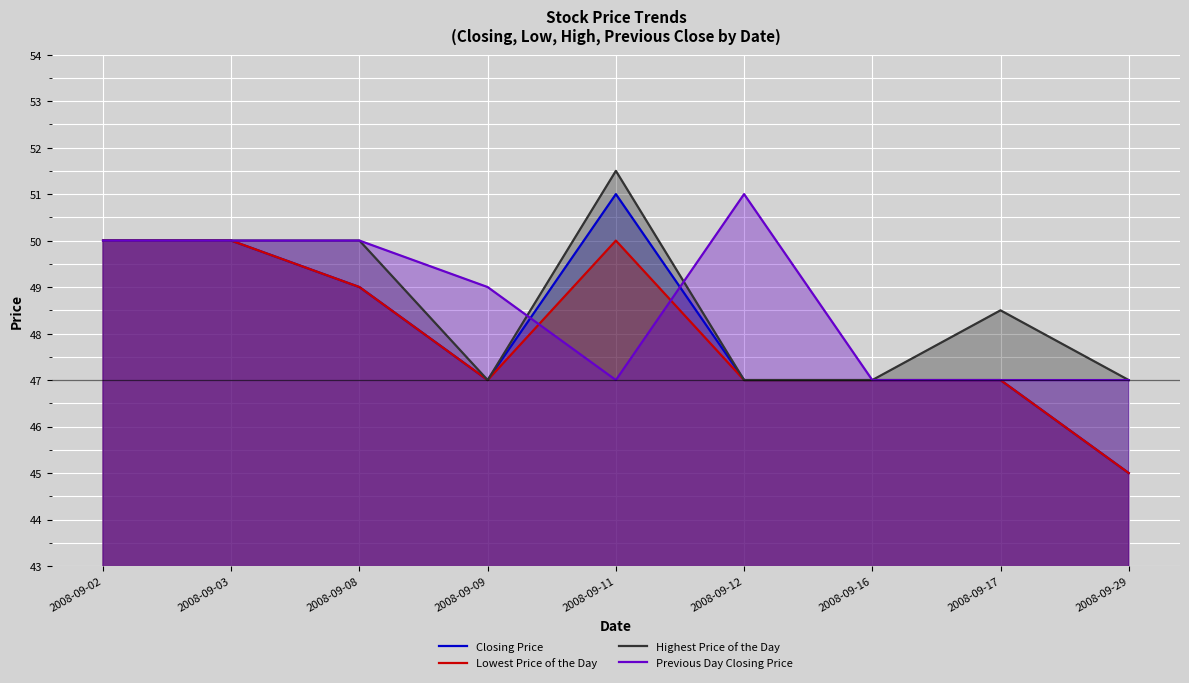

Which has a higher value, 2008-09-03 or 2008-09-29?

2008-09-03